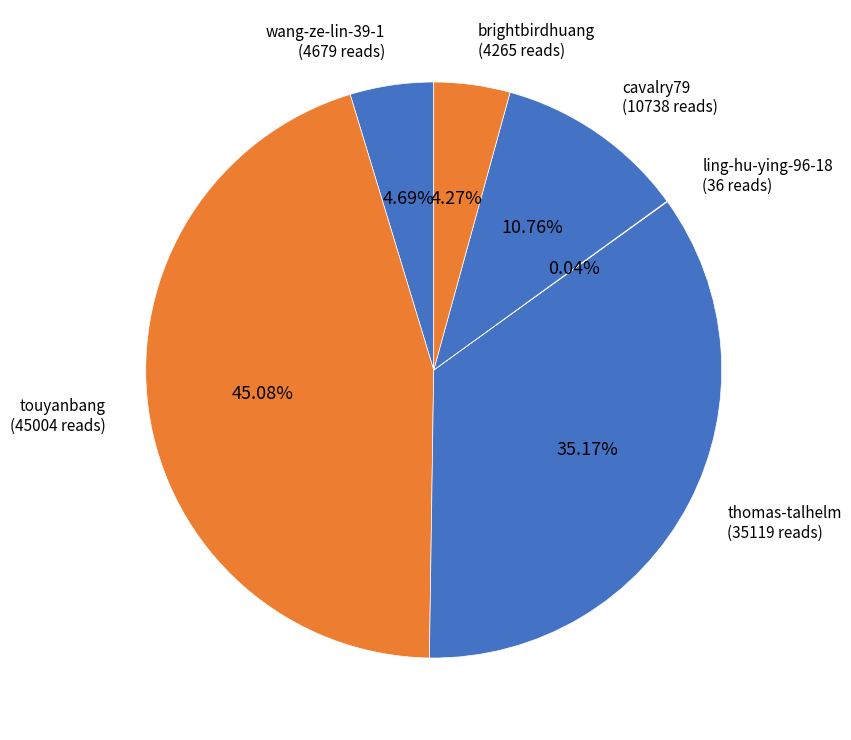

Is there any slice that represents more than half of the pie?

No